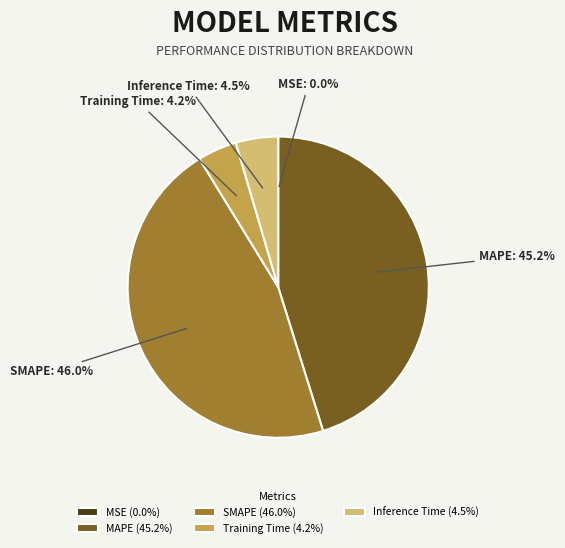

What is the ratio of the value at Training Time to the value at MAPE?

0.1